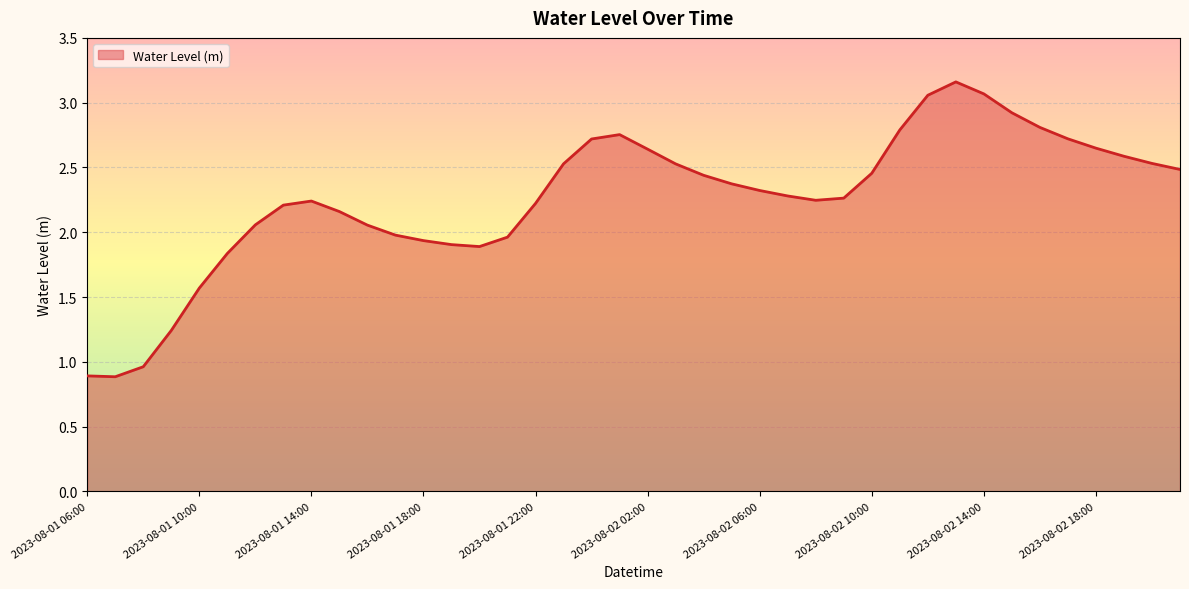

What is the minimum value shown in the chart?

0.9